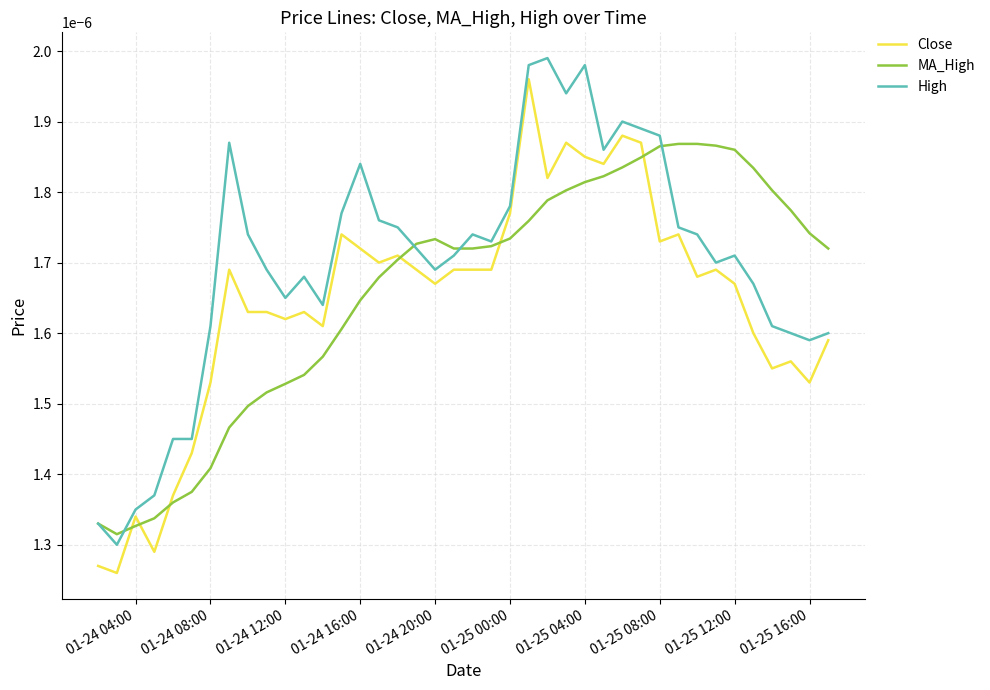

Which series has the largest total across all categories?

High